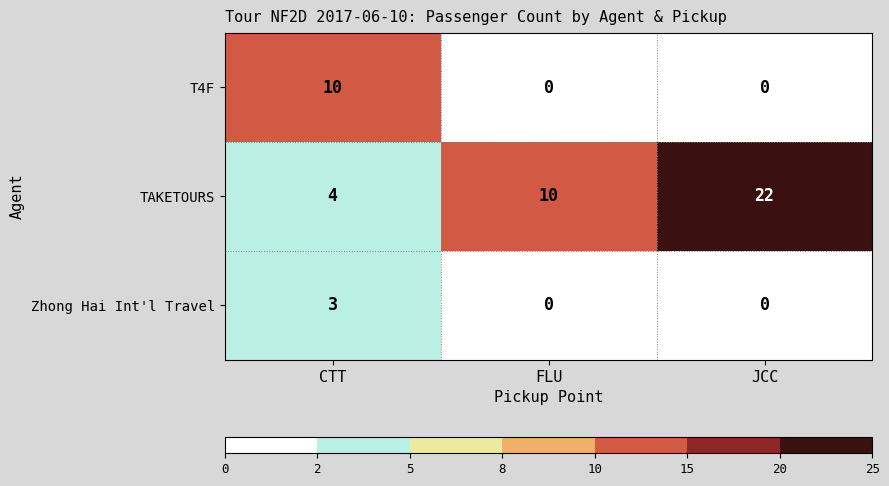

Which series has the largest total across all categories?

TAKETOURS